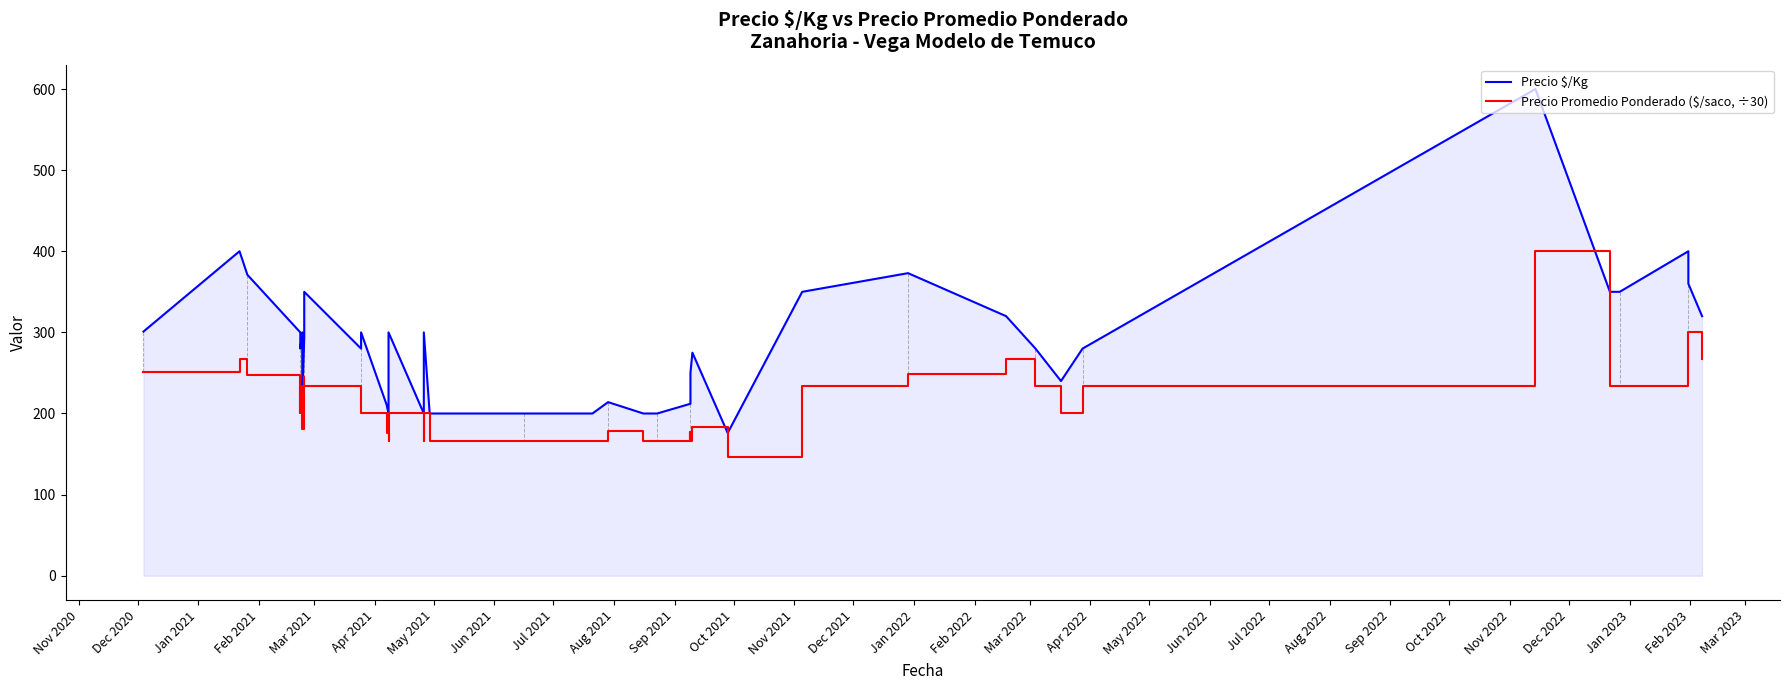

How many lines are shown in the chart?

2